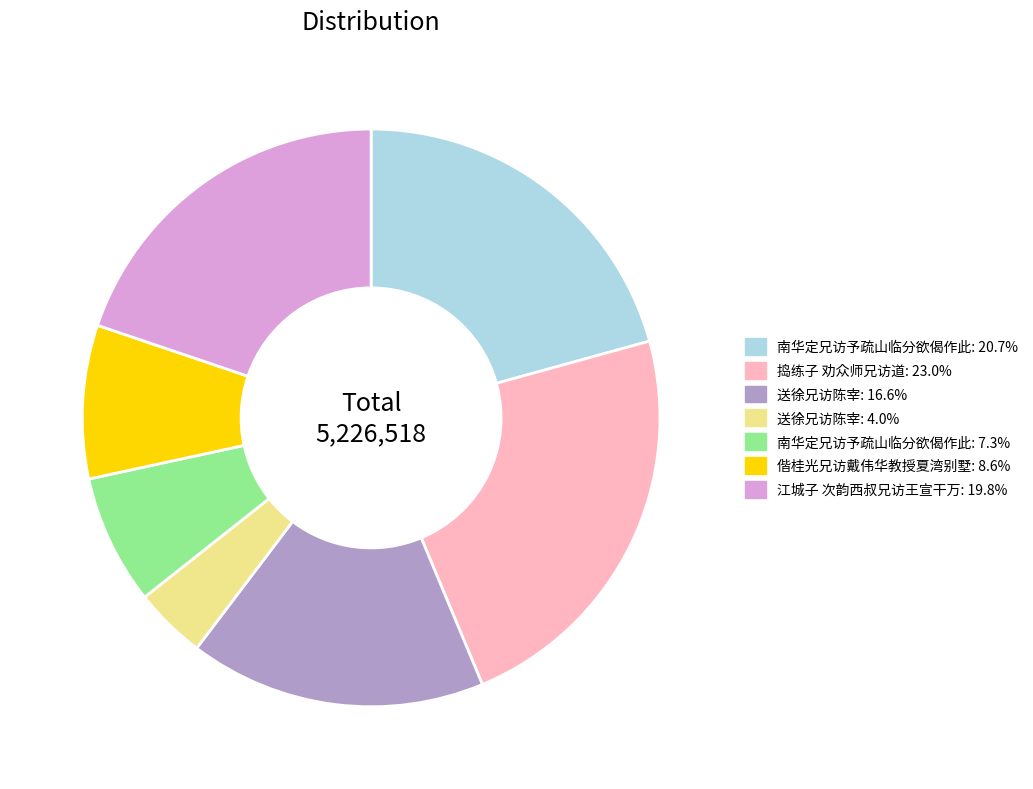

Is there any slice that represents more than half of the pie?

No